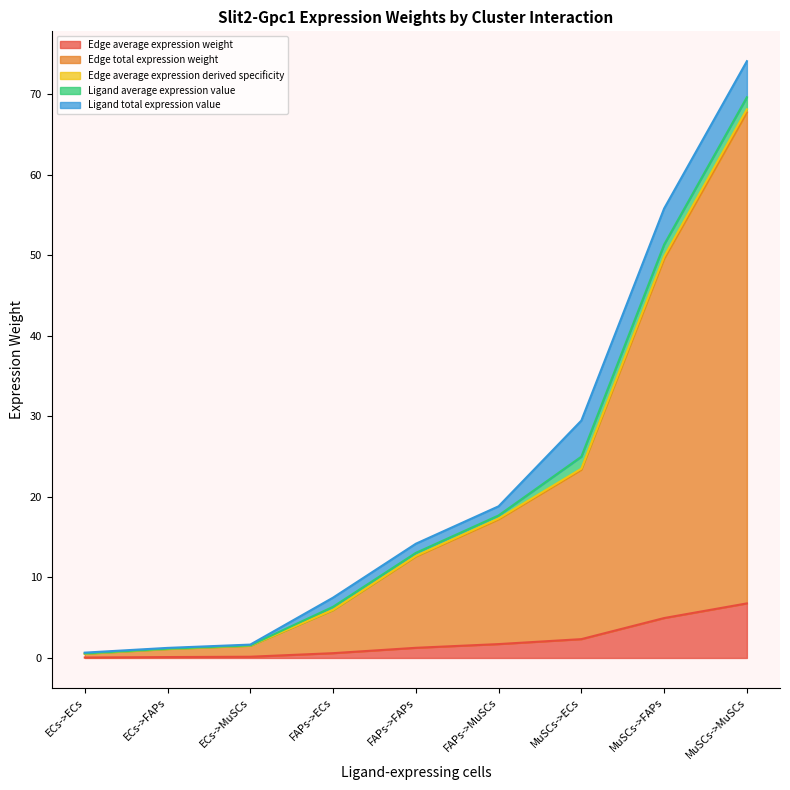

At which label does Edge average expression weight reach its peak?

MuSCs->MuSCs